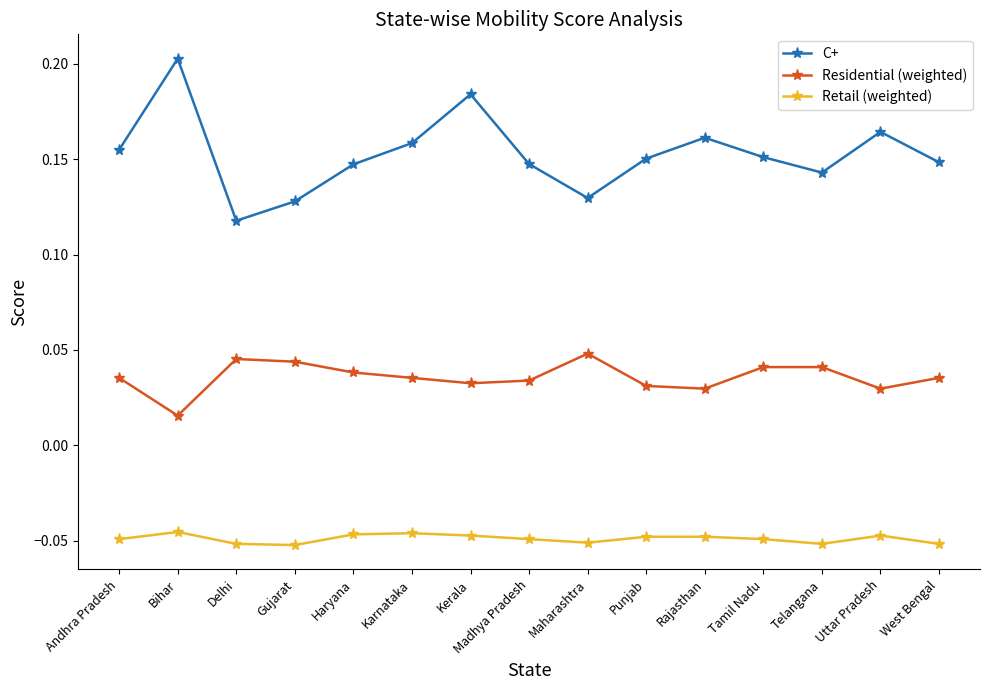

Is this an area chart (filled region under the line)?

No